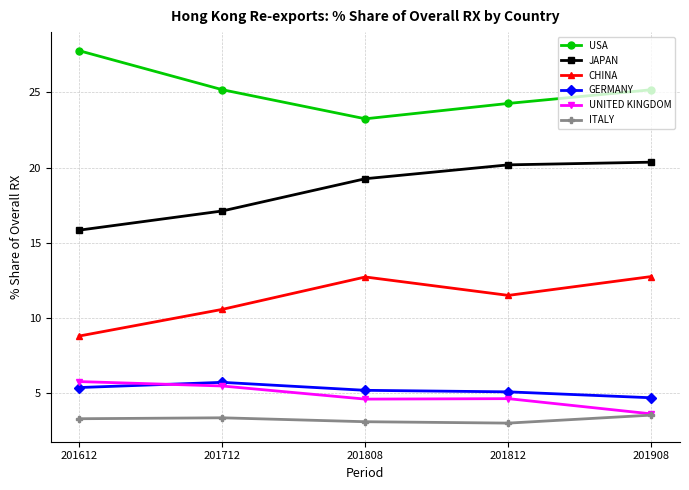

What is the value of the CHINA point at the 5th from the left?

12.8